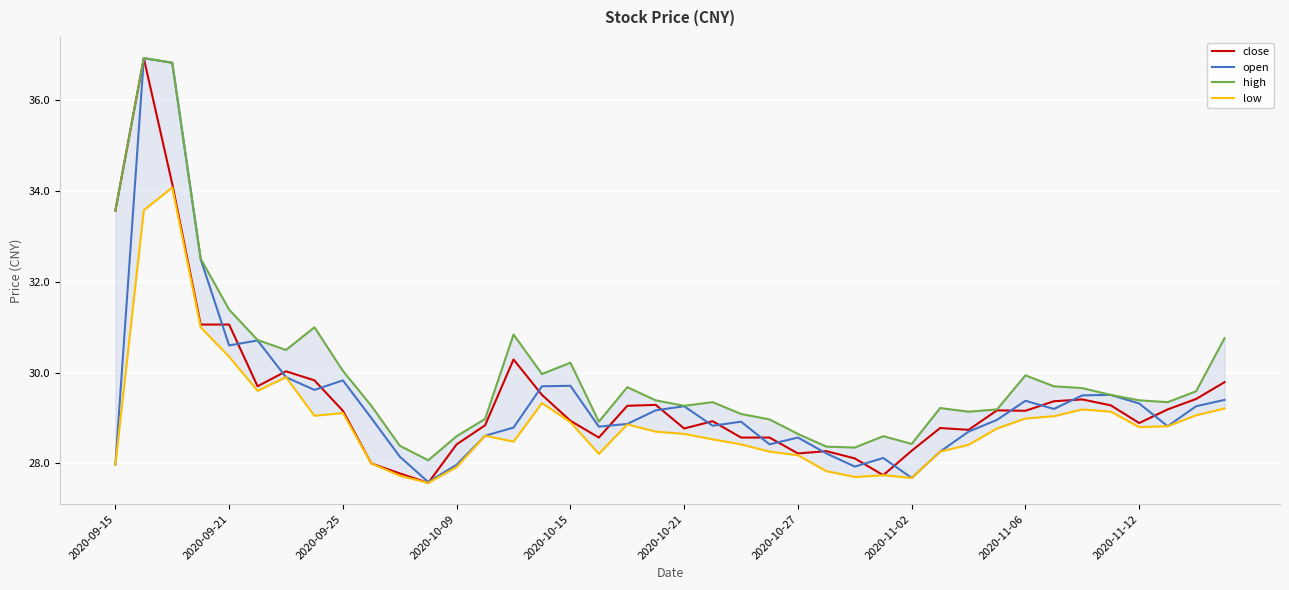

How many data points in high are above 29?

29